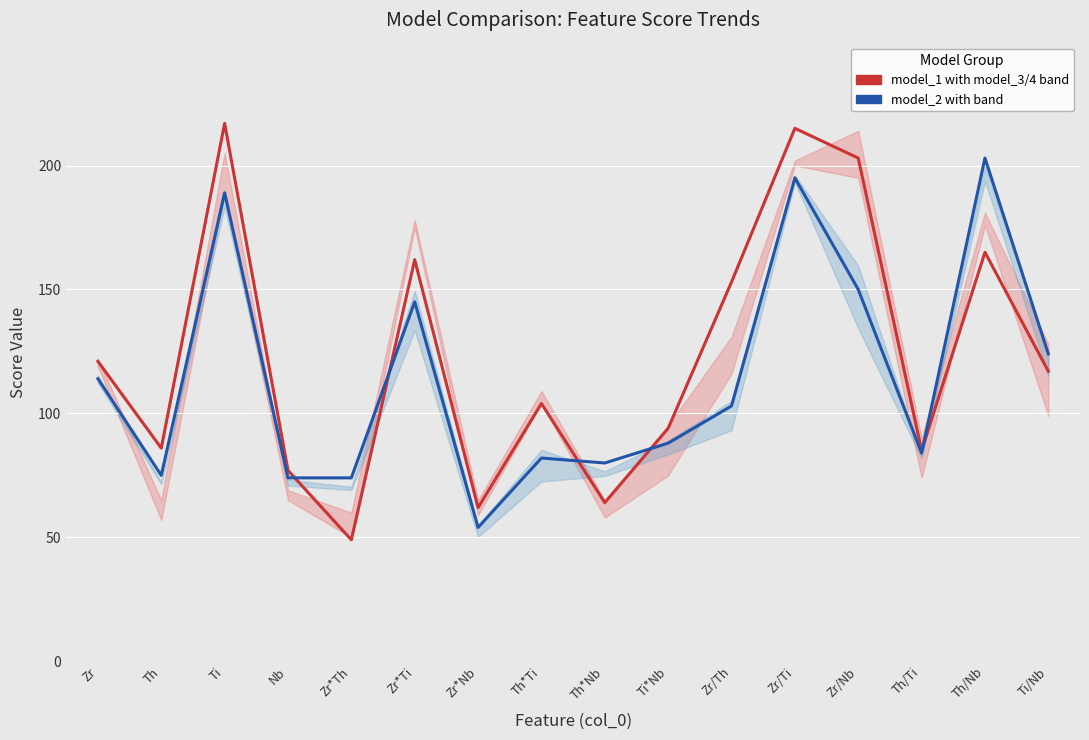

What is the label of the 16th point from the left?

Ti/Nb